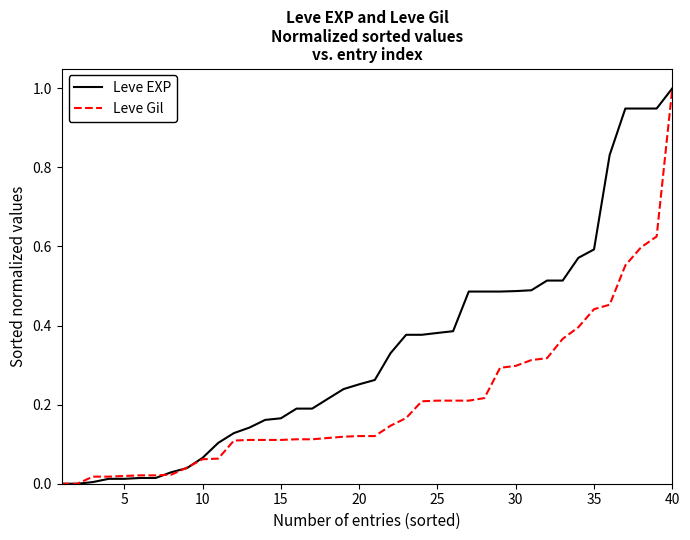

List the series in order of their overall mean, highest first.

Leve EXP, Leve Gil